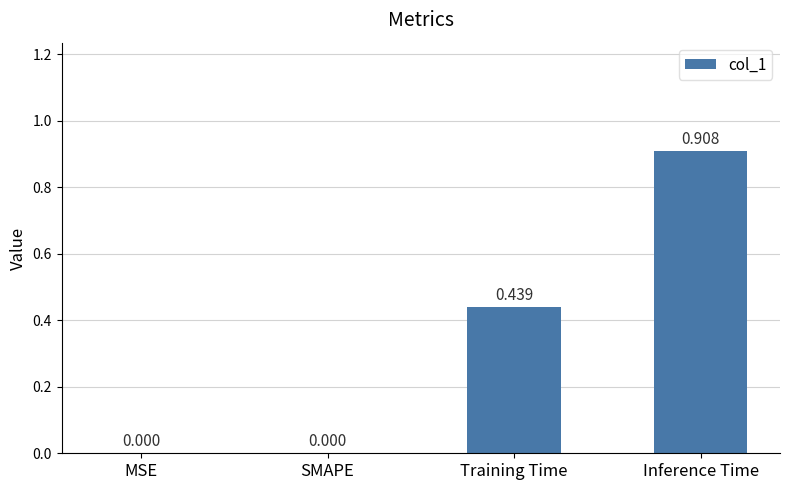

How many values are between 0 and 1?

4